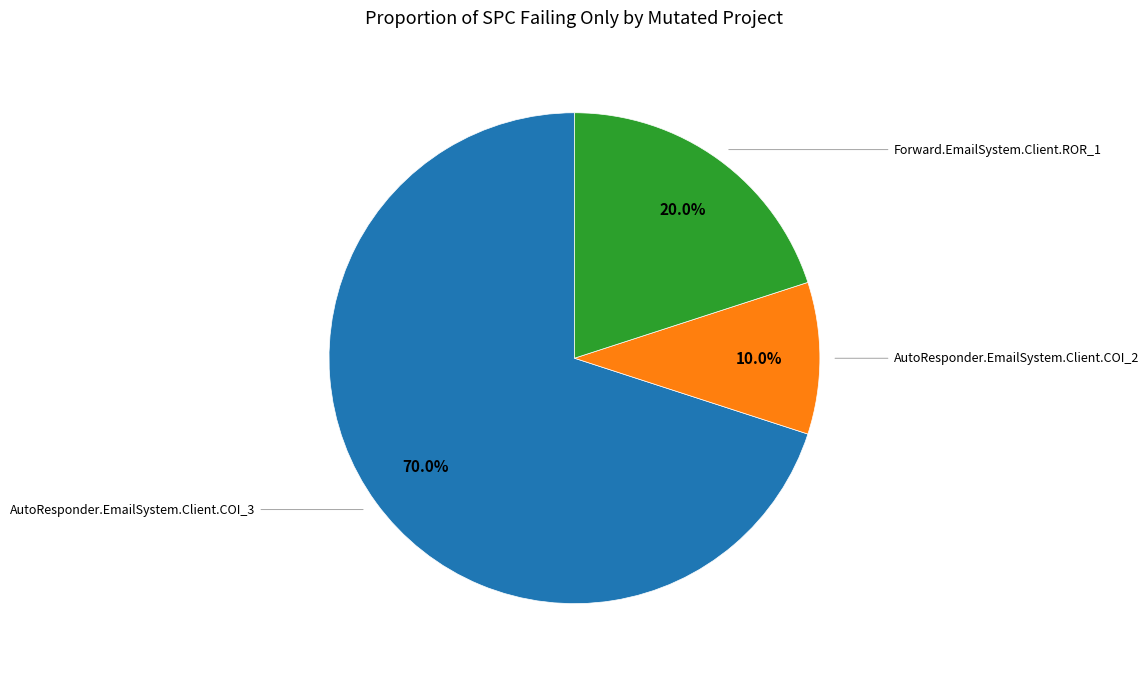

Is there any slice that represents more than half of the pie?

Yes